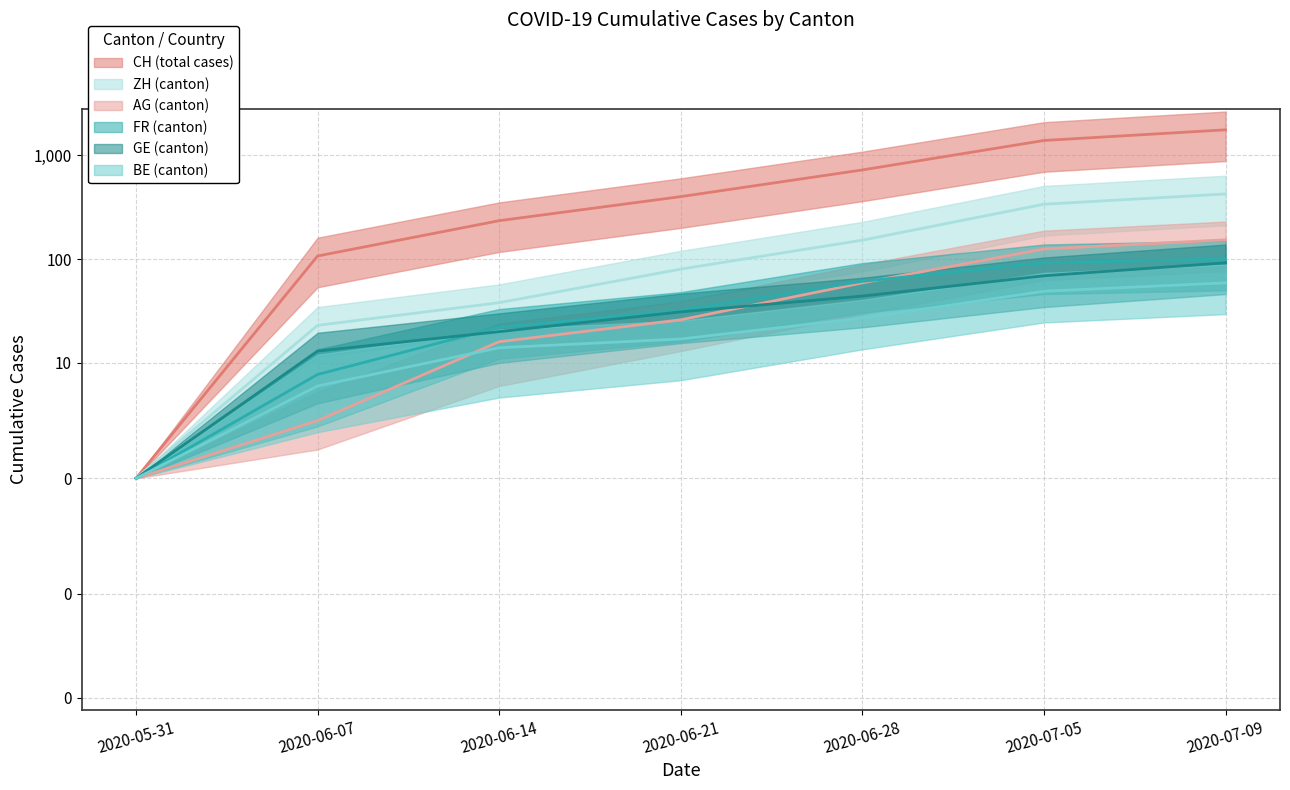

True or false: BE (canton) has more than 0 points higher than both neighbors.

False